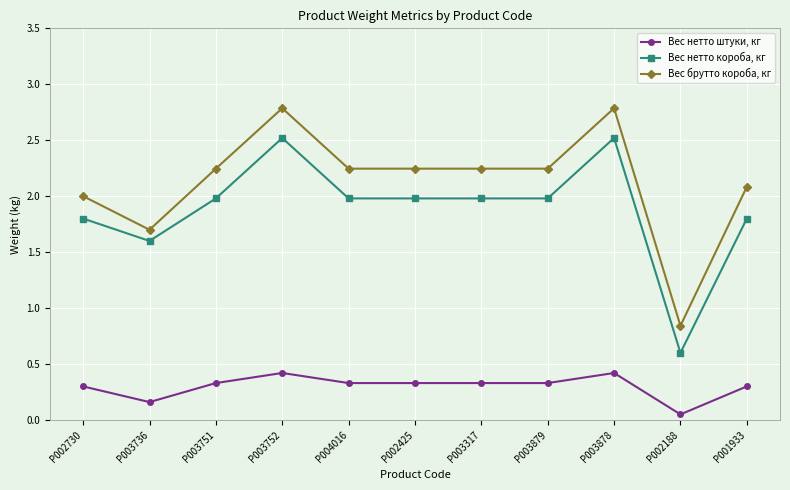

True or false: Вес брутто короба, кг has more than 1 points higher than both neighbors.

True